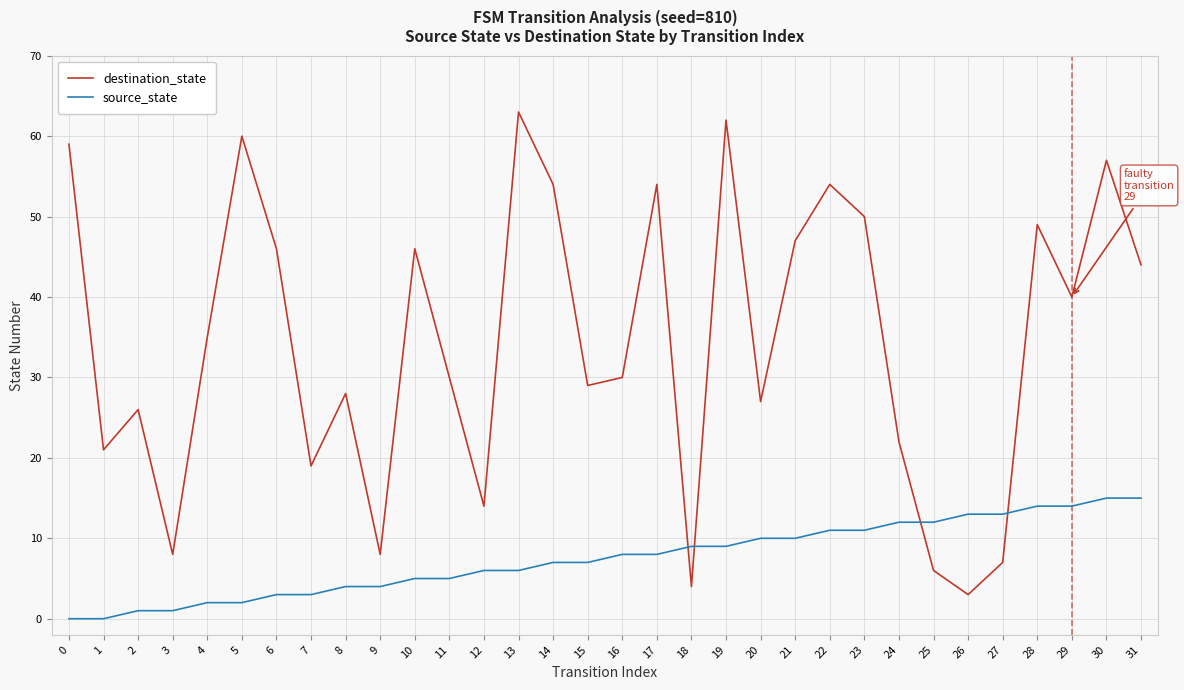

The value of source_state at 19 is 9. True or false?

True